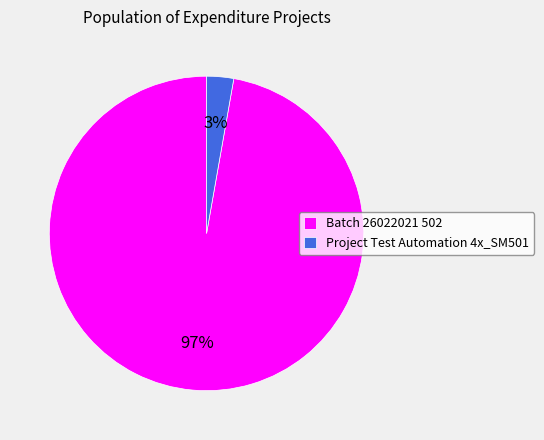

To the nearest percent, what percentage of the pie is Batch 26022021 502?

97%